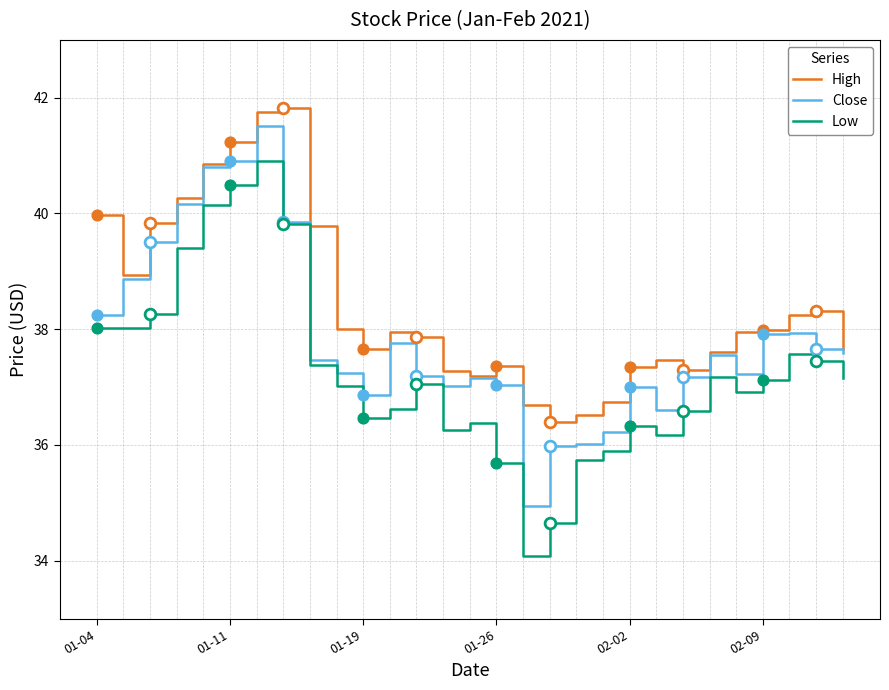

True or false: High and Low intersect in this chart.

False